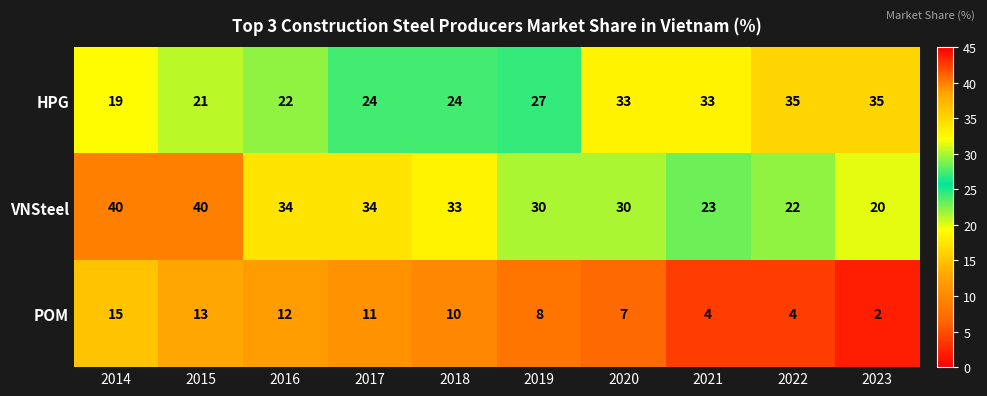

Which category has the lowest value across all series?

2023